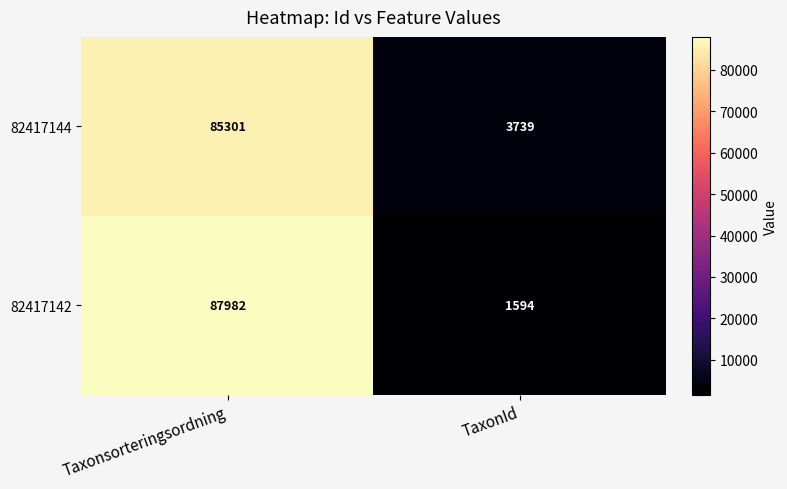

What is the difference between the highest and lowest values at Taxonsorteringsordning?

2681